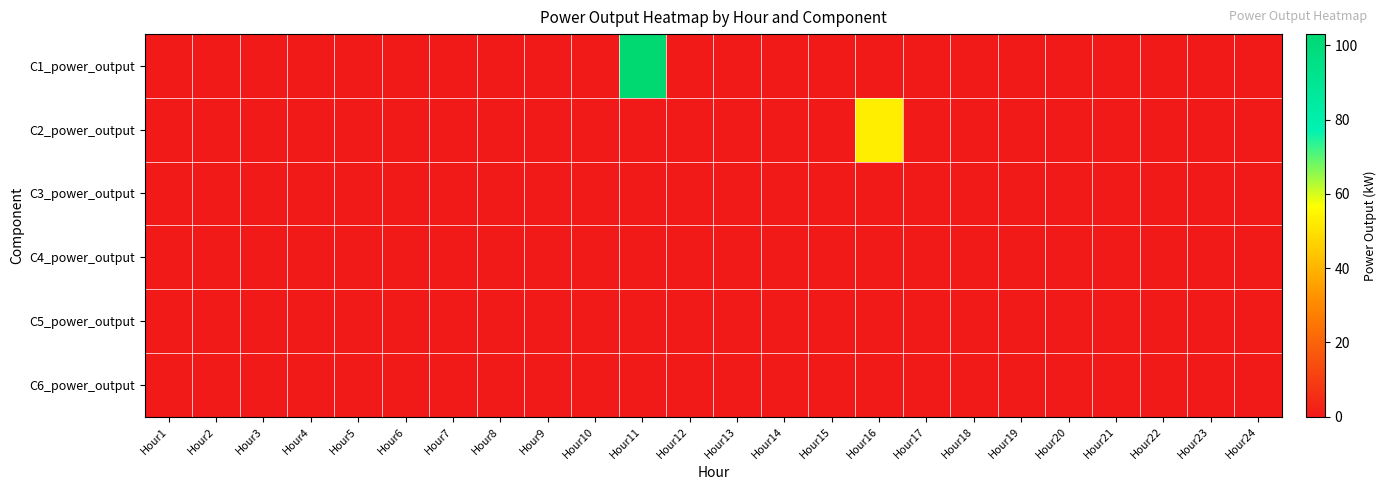

Reading left to right, list all the values displayed in this chart.

C1_power_output: Hour1=0	Hour2=0	Hour3=0	Hour4=0	Hour5=0	Hour6=0	Hour7=0	Hour8=0	Hour9=0	Hour10=0	Hour11=103	Hour12=0	Hour13=0	Hour14=0	Hour15=0	Hour16=0	Hour17=0	Hour18=0	Hour19=0	Hour20=0	Hour21=0	Hour22=0	Hour23=0	Hour24=0
C2_power_output: Hour1=0	Hour2=0	Hour3=0	Hour4=0	Hour5=0	Hour6=0	Hour7=0	Hour8=0	Hour9=0	Hour10=0	Hour11=0	Hour12=0	Hour13=0	Hour14=0	Hour15=0	Hour16=53	Hour17=0	Hour18=0	Hour19=0	Hour20=0	Hour21=0	Hour22=0	Hour23=0	Hour24=0
C3_power_output: Hour1=0	Hour2=0	Hour3=0	Hour4=0	Hour5=0	Hour6=0	Hour7=0	Hour8=0	Hour9=0	Hour10=0	Hour11=0	Hour12=0	Hour13=0	Hour14=0	Hour15=0	Hour16=0	Hour17=0	Hour18=0	Hour19=0	Hour20=0	Hour21=0	Hour22=0	Hour23=0	Hour24=0
C4_power_output: Hour1=0	Hour2=0	Hour3=0	Hour4=0	Hour5=0	Hour6=0	Hour7=0	Hour8=0	Hour9=0	Hour10=0	Hour11=0	Hour12=0	Hour13=0	Hour14=0	Hour15=0	Hour16=0	Hour17=0	Hour18=0	Hour19=0	Hour20=0	Hour21=0	Hour22=0	Hour23=0	Hour24=0
C5_power_output: Hour1=0	Hour2=0	Hour3=0	Hour4=0	Hour5=0	Hour6=0	Hour7=0	Hour8=0	Hour9=0	Hour10=0	Hour11=0	Hour12=0	Hour13=0	Hour14=0	Hour15=0	Hour16=0	Hour17=0	Hour18=0	Hour19=0	Hour20=0	Hour21=0	Hour22=0	Hour23=0	Hour24=0
C6_power_output: Hour1=0	Hour2=0	Hour3=0	Hour4=0	Hour5=0	Hour6=0	Hour7=0	Hour8=0	Hour9=0	Hour10=0	Hour11=0	Hour12=0	Hour13=0	Hour14=0	Hour15=0	Hour16=0	Hour17=0	Hour18=0	Hour19=0	Hour20=0	Hour21=0	Hour22=0	Hour23=0	Hour24=0